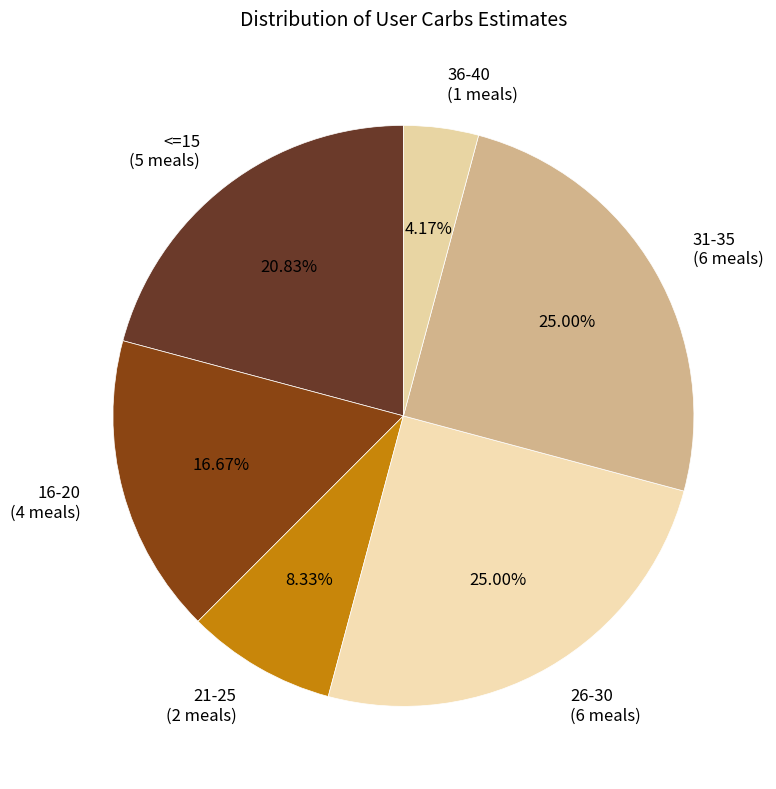

Is there any slice that represents more than half of the pie?

No